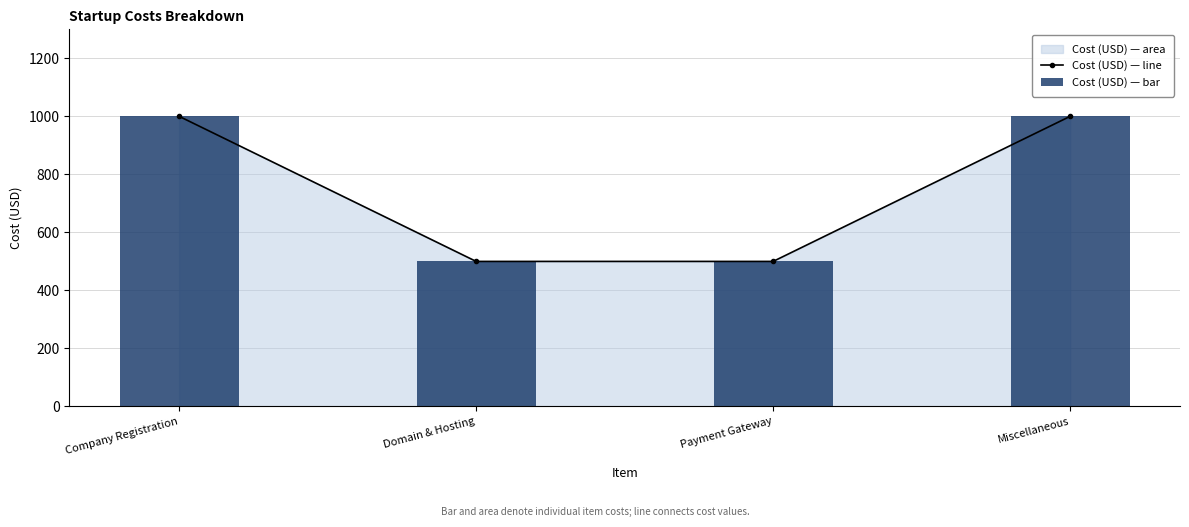

Is the value of Cost (USD) — line at Company Registration greater than the value of Cost (USD) — bar at Miscellaneous?

No